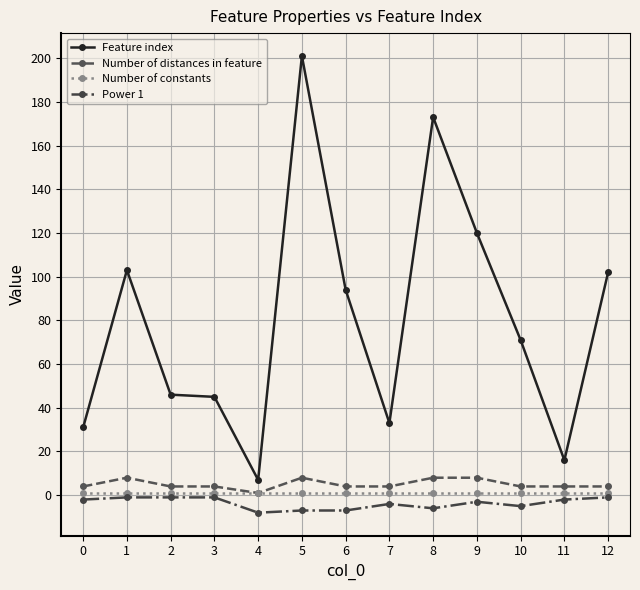

How many distinct data groups are displayed?

4